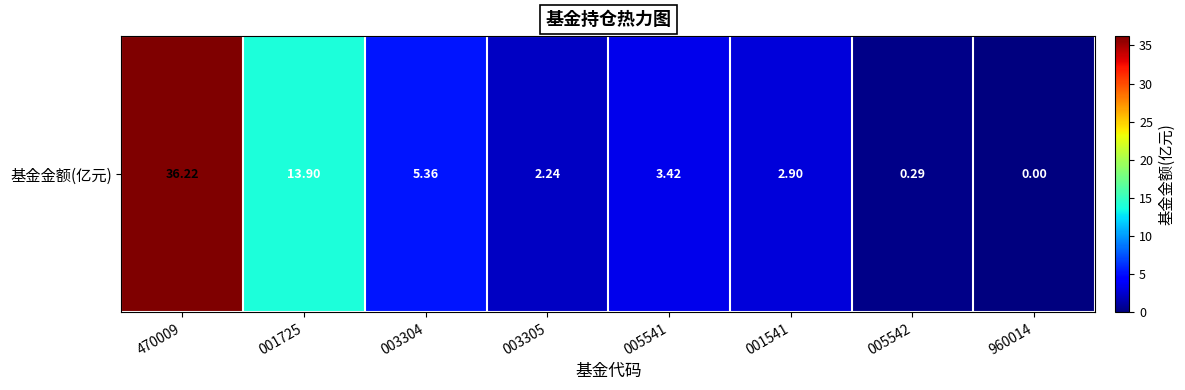

What is the change in value from 003305 to 005542?

-2.0